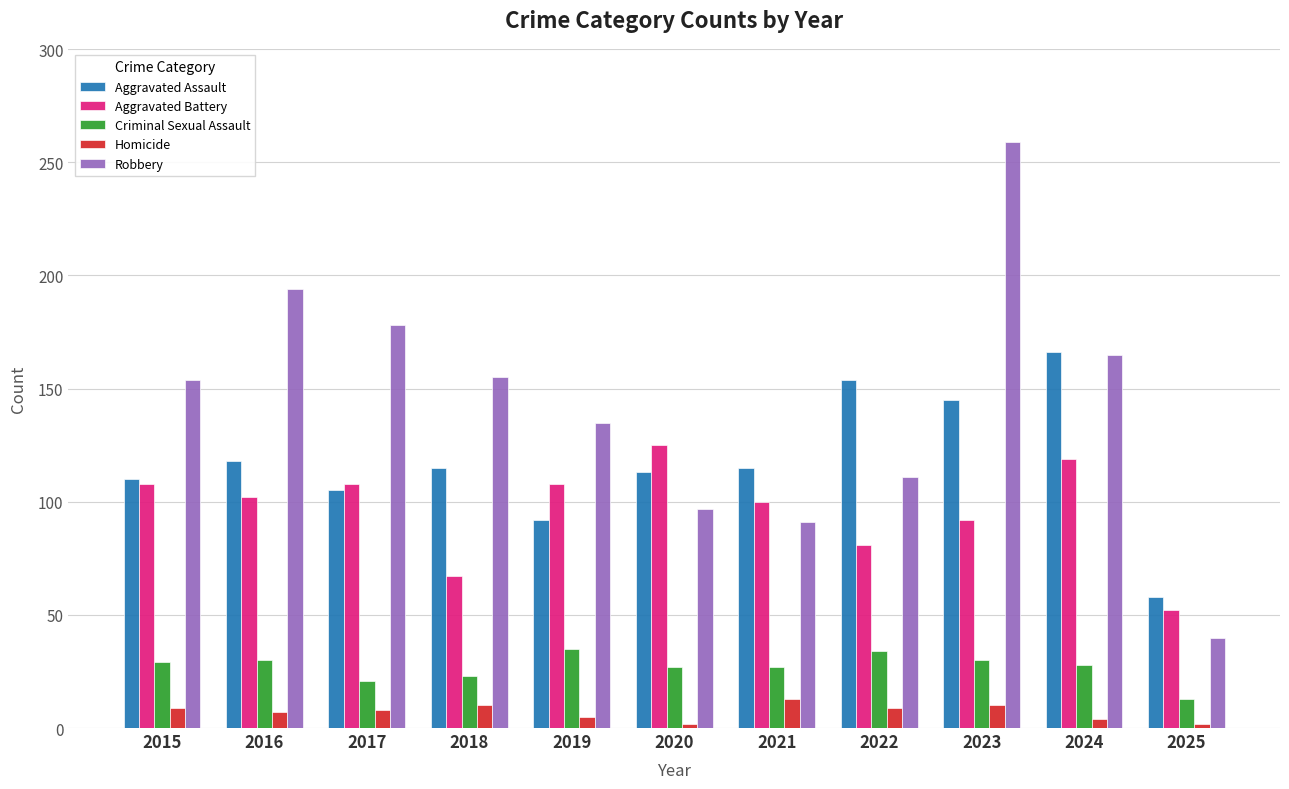

What is the highest value of the Criminal Sexual Assault series?

35